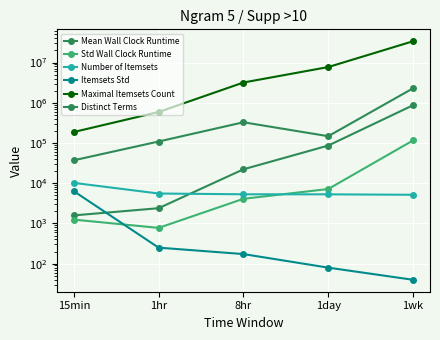

Read the Mean Wall Clock Runtime value at 8hr.

22162.2